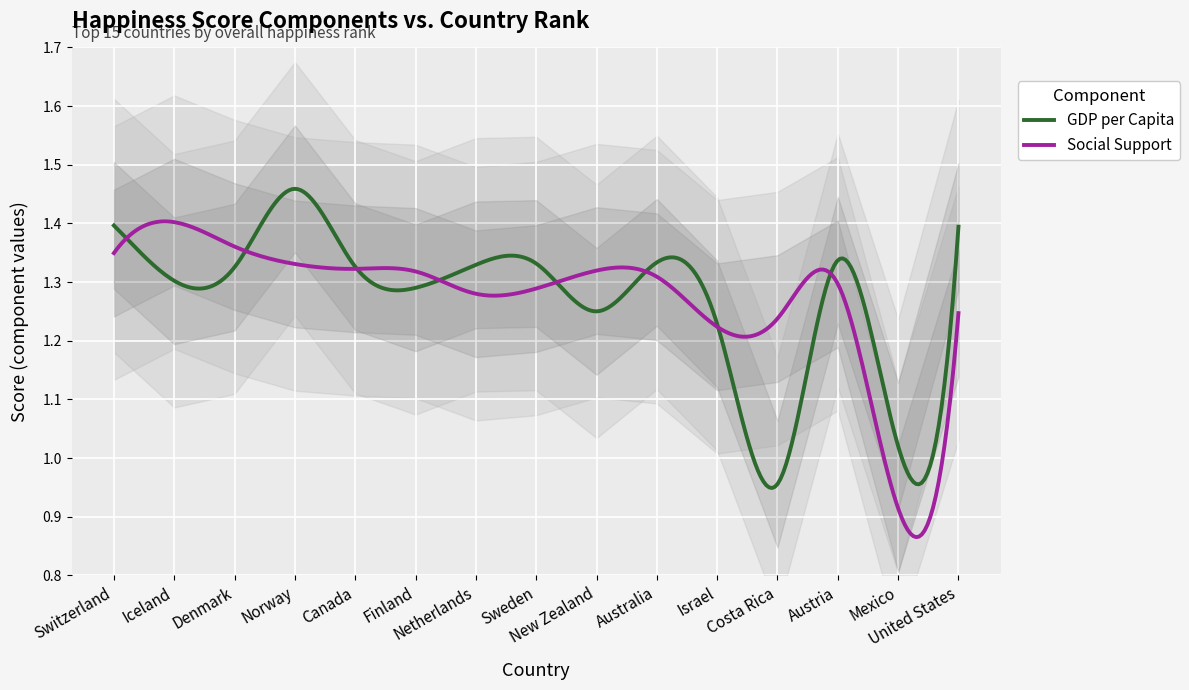

Reading right to left, extract all data points from this chart.

GDP per Capita: United States=1.4	Mexico=1.0	Austria=1.3	Costa Rica=1.0	Israel=1.2	Australia=1.3	New Zealand=1.3	Sweden=1.3	Netherlands=1.3	Finland=1.3	Canada=1.3	Norway=1.5	Denmark=1.3	Iceland=1.3	Switzerland=1.4
Social Support: United States=1.2	Mexico=0.9	Austria=1.3	Costa Rica=1.2	Israel=1.2	Australia=1.3	New Zealand=1.3	Sweden=1.3	Netherlands=1.3	Finland=1.3	Canada=1.3	Norway=1.3	Denmark=1.4	Iceland=1.4	Switzerland=1.3